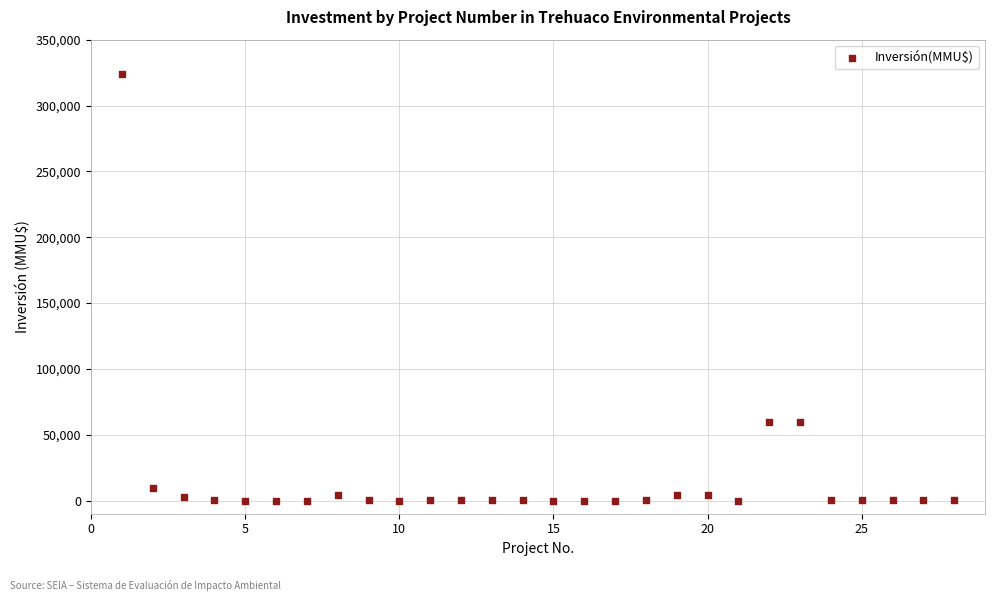

What is the range of X values (max minus min)?

27